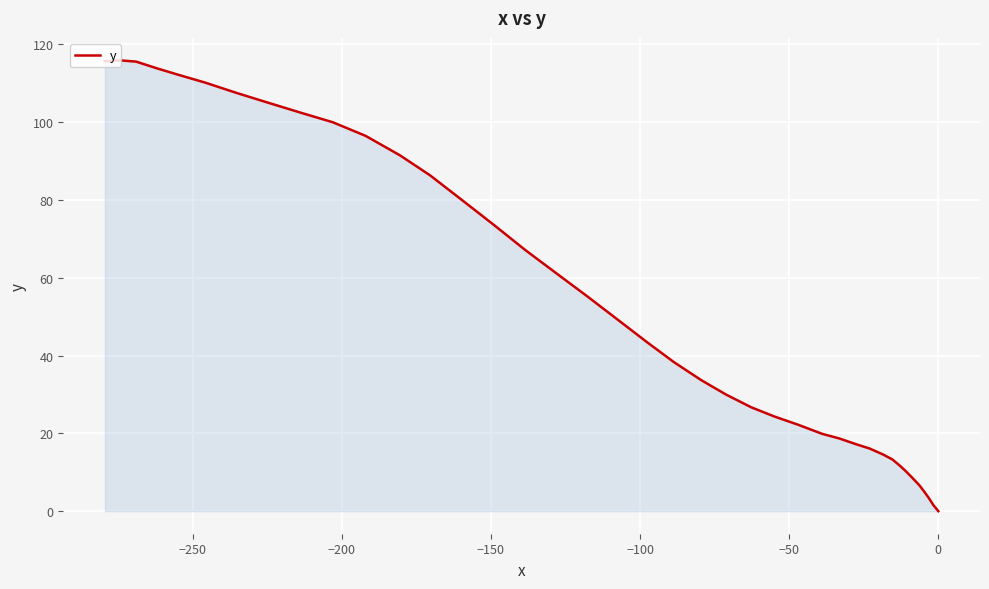

What is the label of the 4th point from the left?

−150